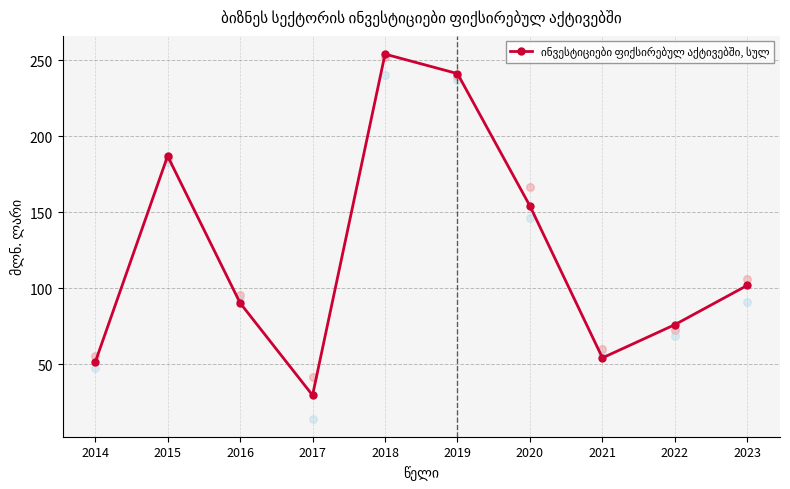

What is the ratio of the value at 2020 to the value at 2021?

2.8